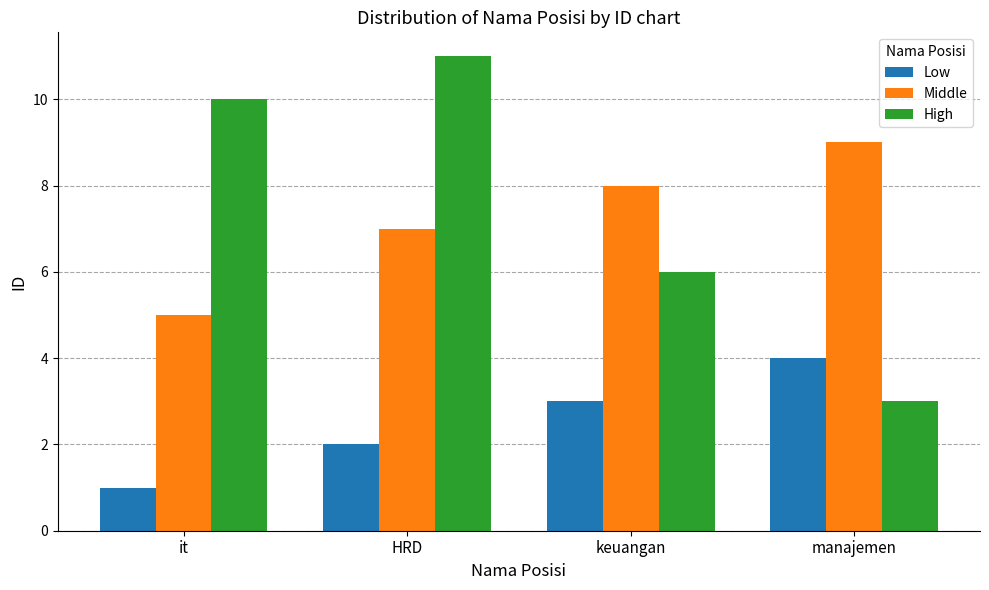

Reading left to right, list all the values displayed in this chart.

Low: it=1	HRD=2	keuangan=3	manajemen=4
Middle: it=5	HRD=7	keuangan=8	manajemen=9
High: it=10	HRD=11	keuangan=6	manajemen=3